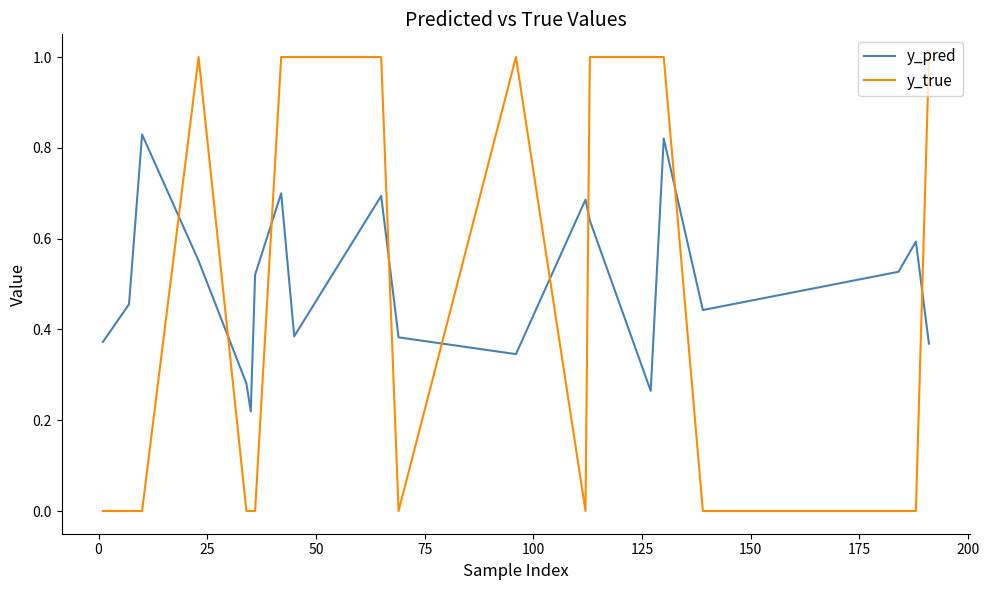

Which series has the largest range (max minus min)?

y_true